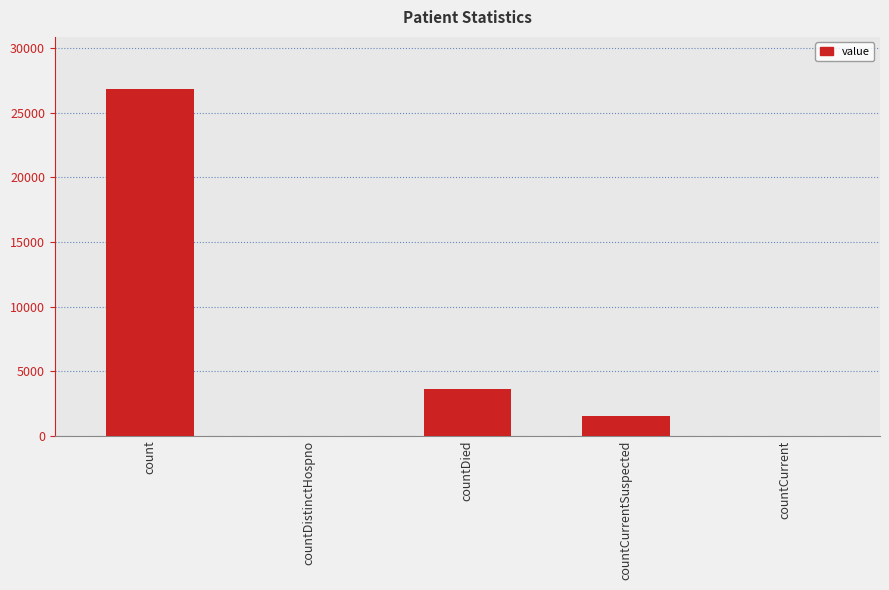

The chart shows a value of 0 at countCurrent. True or false?

True